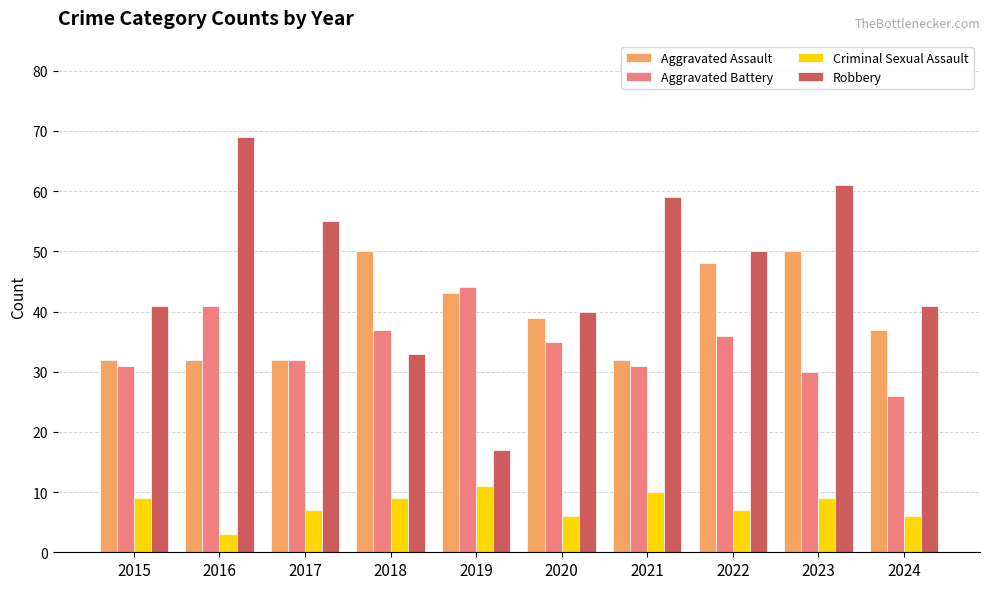

Are the bars horizontal?

No